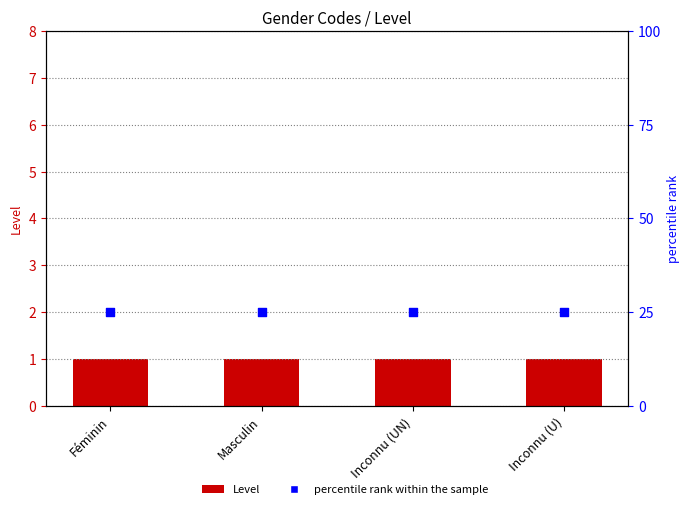

Is the value of Level at Inconnu (UN) greater than the value of percentile rank within the sample at Inconnu (UN)?

No